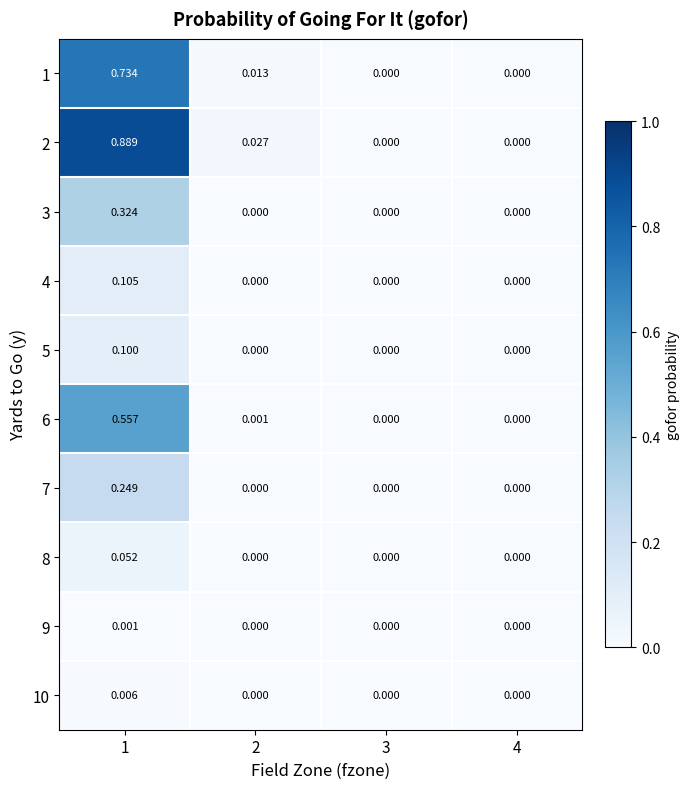

Is the value of 10 at 3 greater than the value of 6 at 2?

No